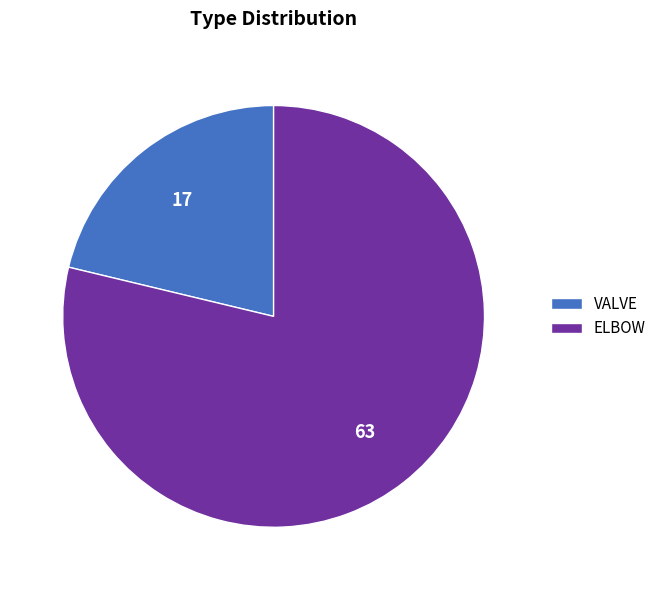

Rank the categories by value from lowest to highest.

VALVE, ELBOW